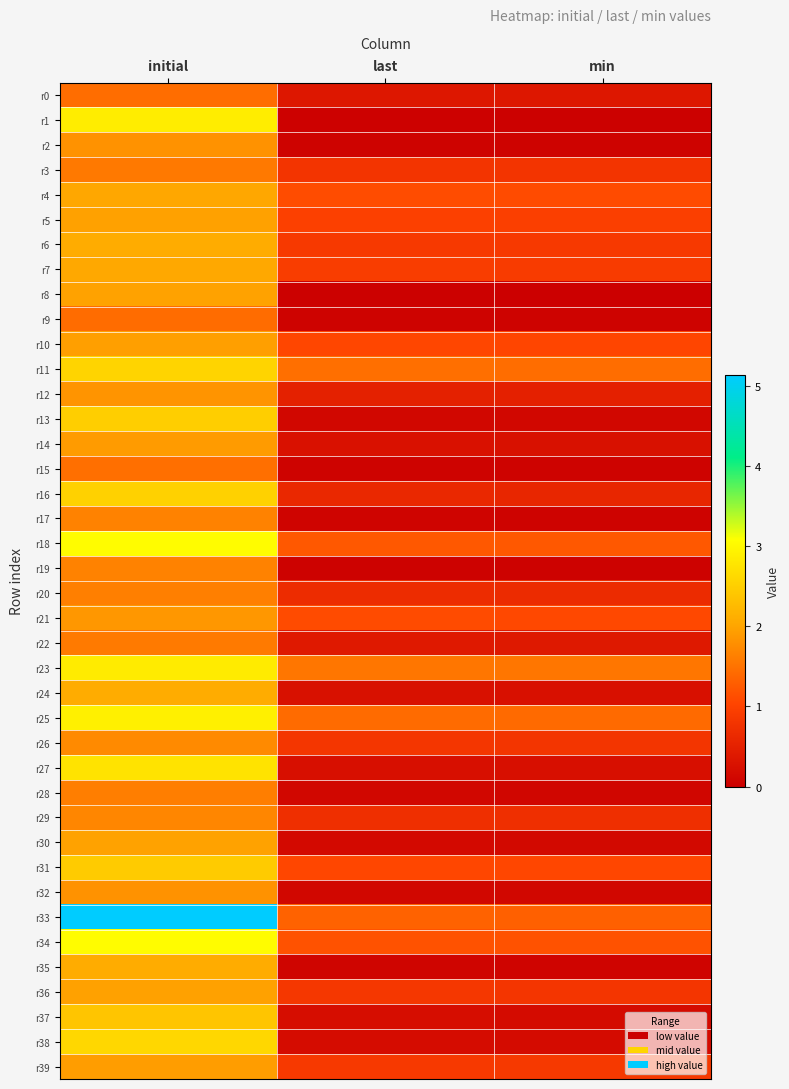

Which series has the widest spread of values?

r33